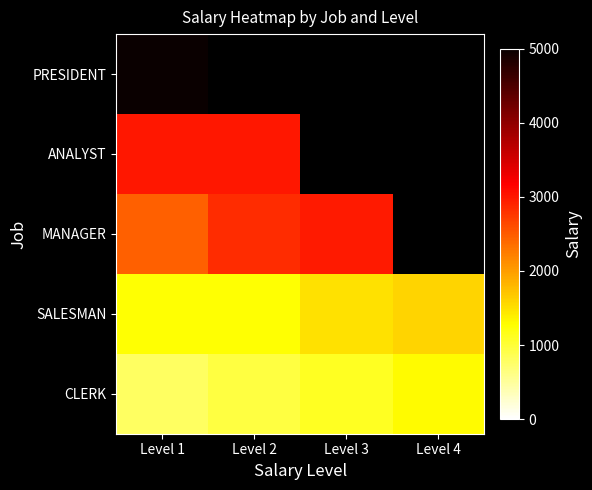

Which label corresponds to the smallest value in the chart?

Level 1